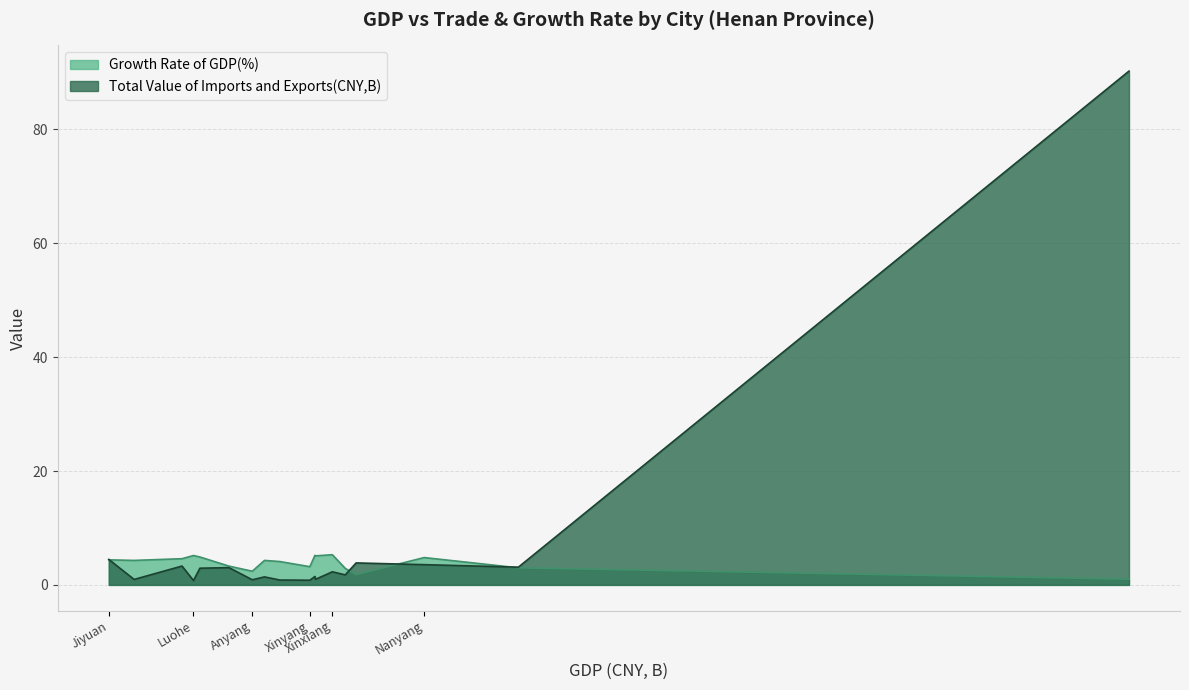

What is the label of the 17th point from the left?

Hebi